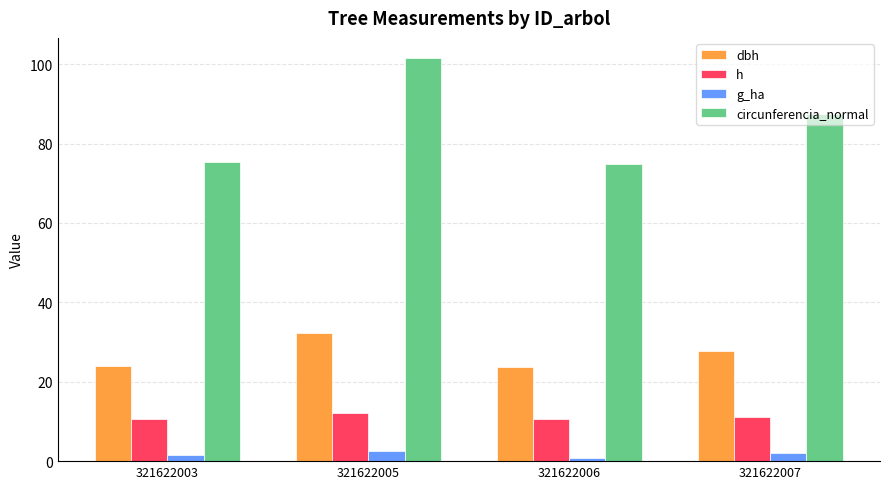

How many groups of bars are there?

4